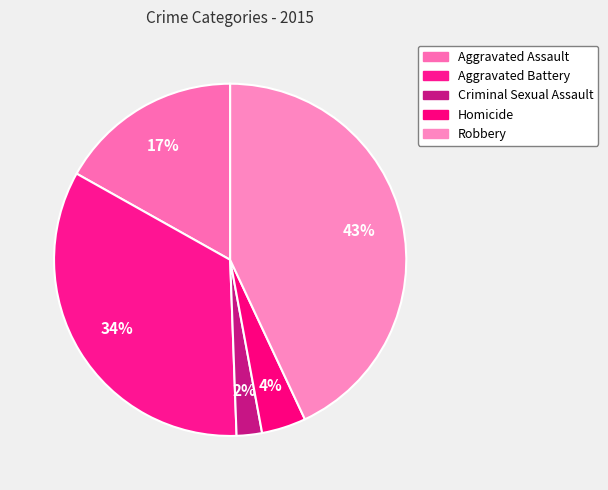

Between Homicide and Aggravated Battery, which is larger?

Aggravated Battery